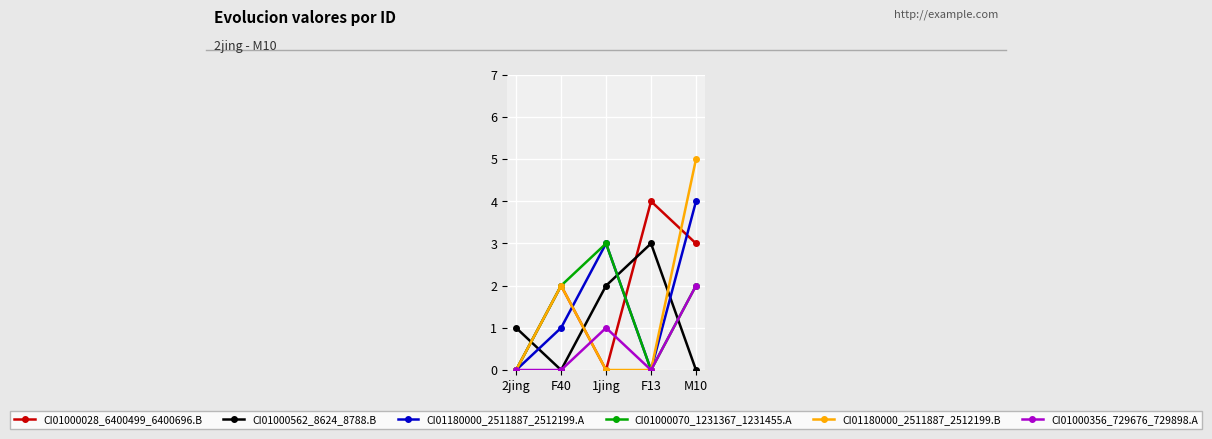

What is the label of the 4th point from the left?

F13